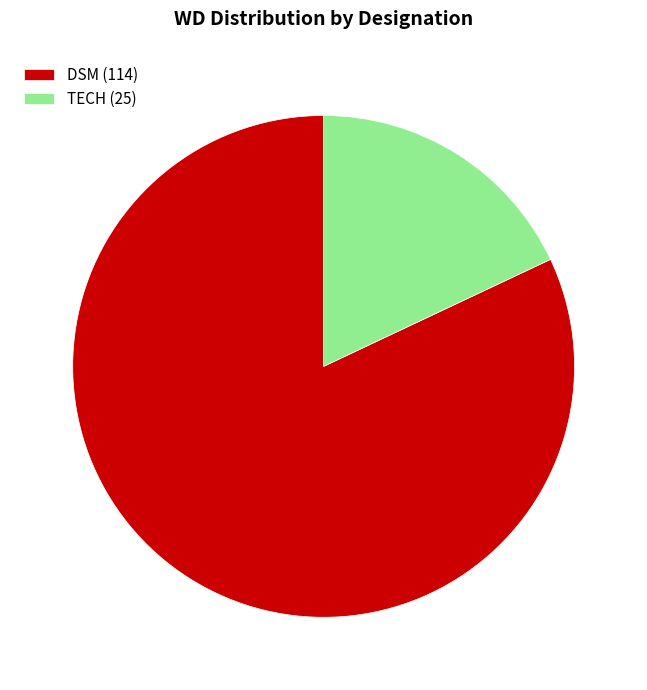

The TECH (25) slice represents 18% of the pie. True or false?

True